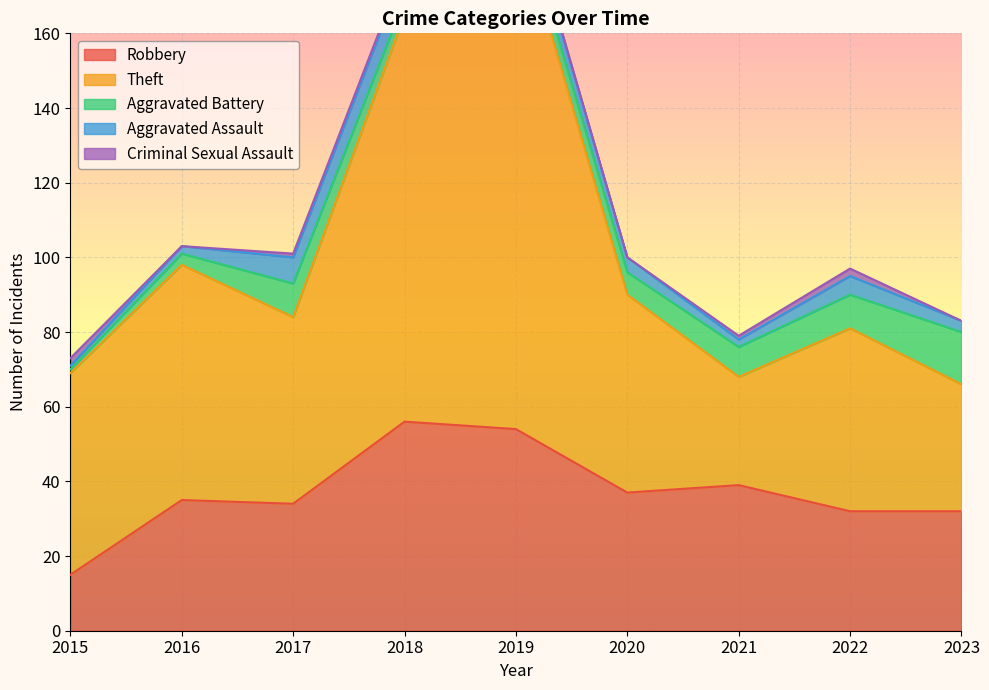

Reading left to right, list all the values displayed in this chart.

Robbery: 15	35	34	56	54	37	39	32	32
Theft: 54	63	50	109	138	53	29	49	34
Aggravated Battery: 1	3	9	4	5	6	8	9	14
Aggravated Assault: 1	2	7	8	5	4	2	5	3
Criminal Sexual Assault: 2	0	1	1	1	0	1	2	0